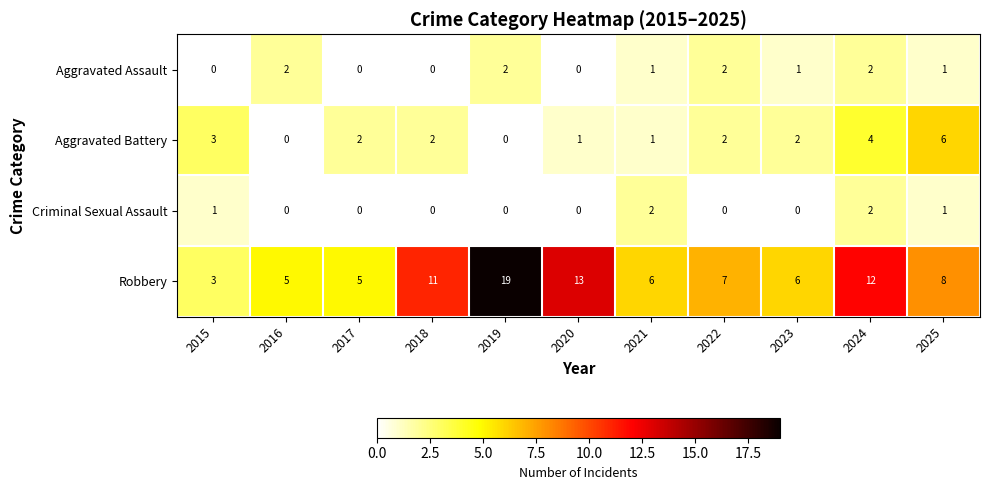

Which series has the largest range (max minus min)?

Robbery